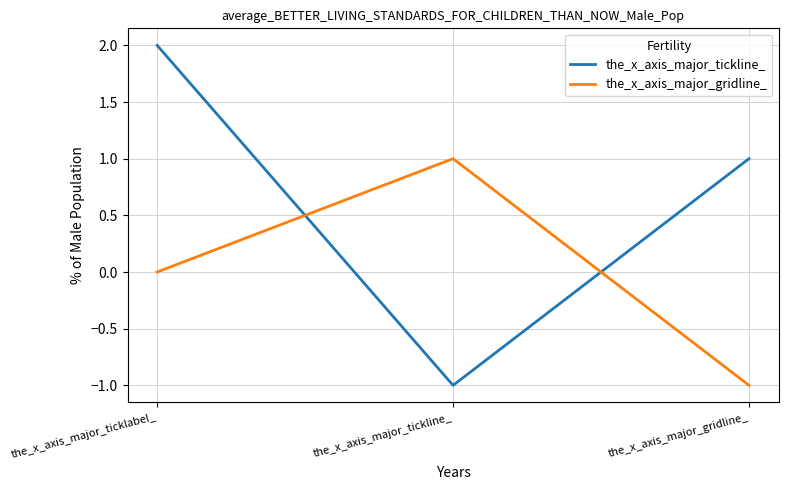

At which category is the sum across all series the highest?

the_x_axis_major_ticklabel_